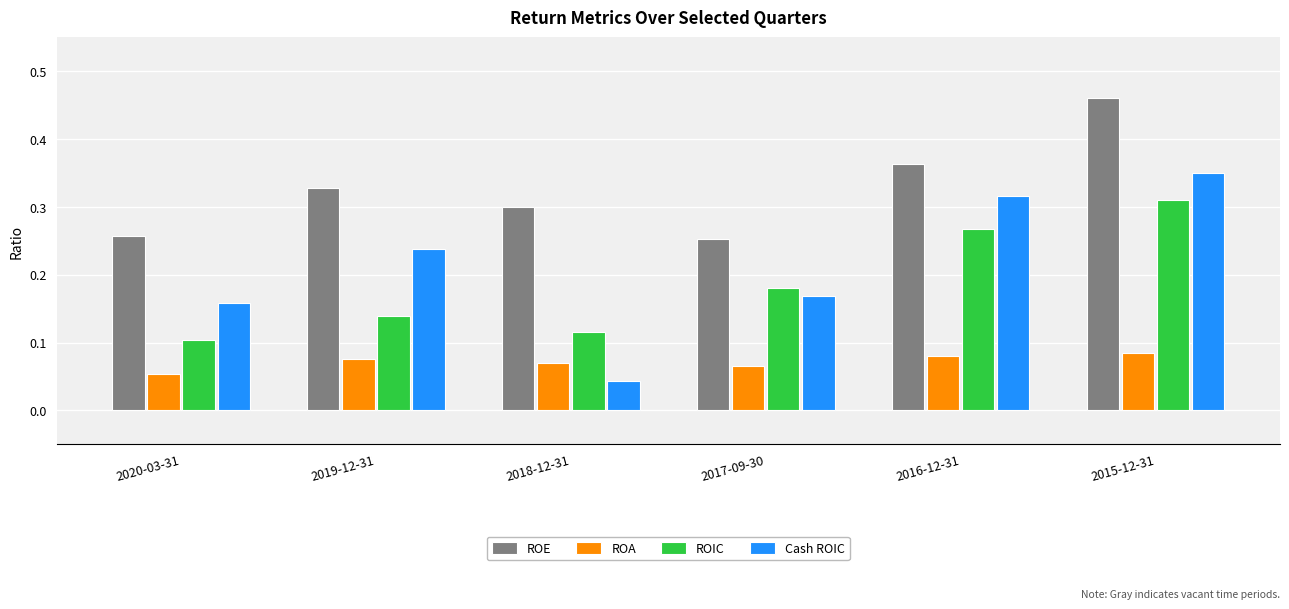

List the series in order of their peak value, lowest first.

ROA, ROIC, Cash ROIC, ROE